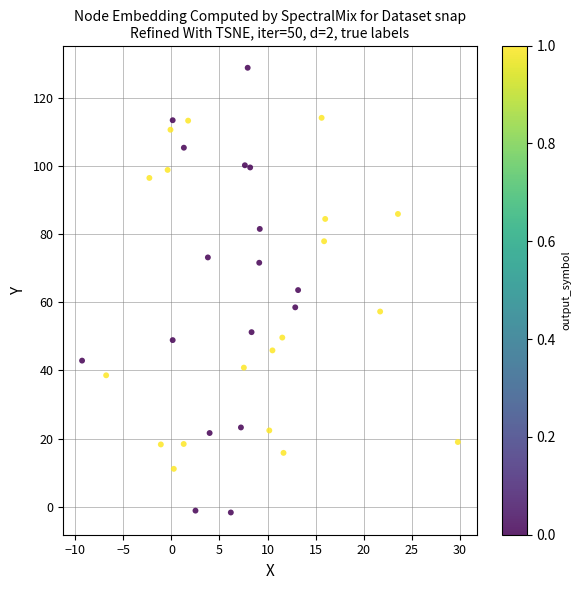

What is the range of X values (max minus min)?

39.1